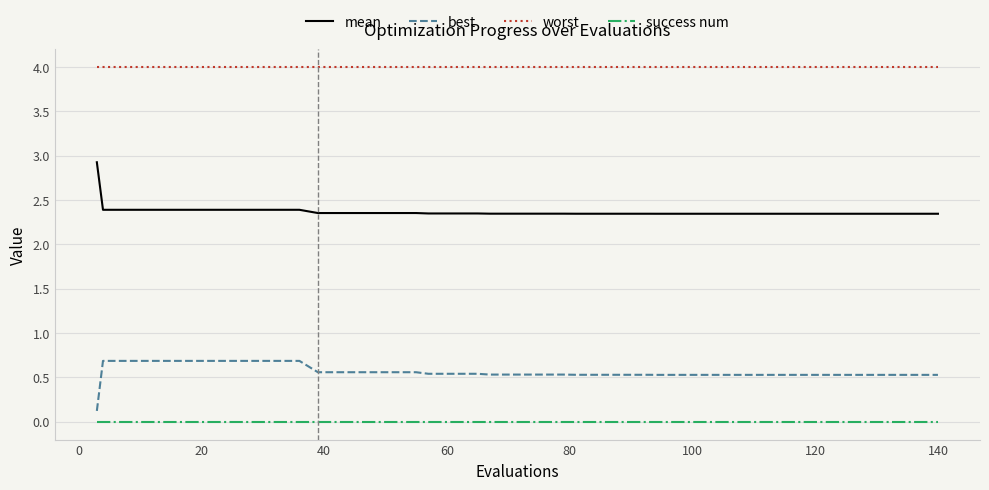

What is the difference between the maximum and minimum values in the best series?

0.6